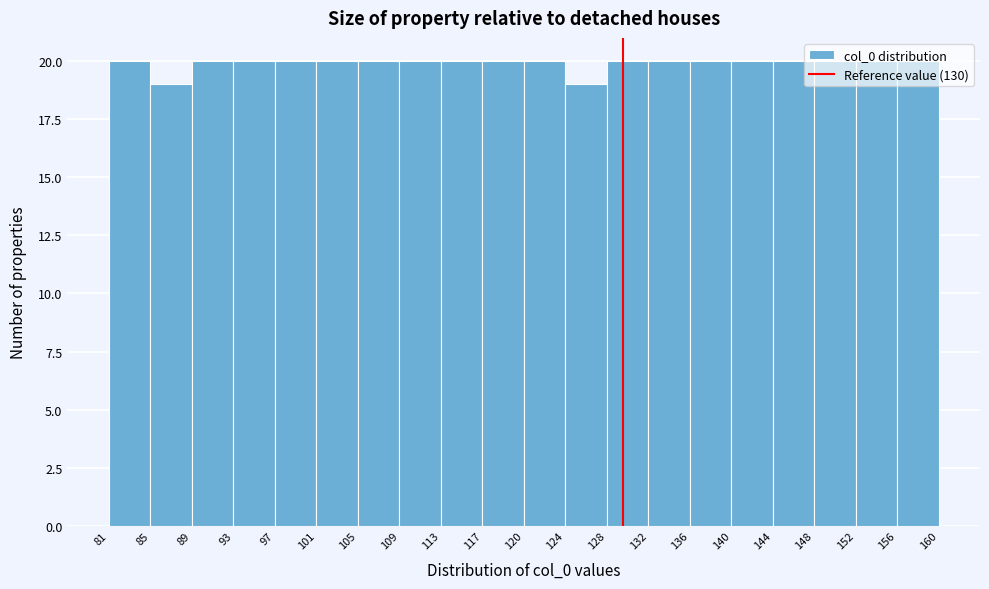

Reading left to right, list every bar in this chart as the range it spans on the x-axis followed by its height. The values are not printed on the chart, so give them approximately, as read against the axis.

81 to 85: 20
85 to 89: 19
89 to 93: 20
93 to 97: 20
97 to 101: 20
101 to 105: 20
105 to 109: 20
109 to 113: 20
113 to 117: 20
117 to 120: 20
120 to 124: 20
124 to 128: 19
128 to 132: 20
132 to 136: 20
136 to 140: 20
140 to 144: 20
144 to 148: 20
148 to 152: 20
152 to 156: 20
156 to 160: 20